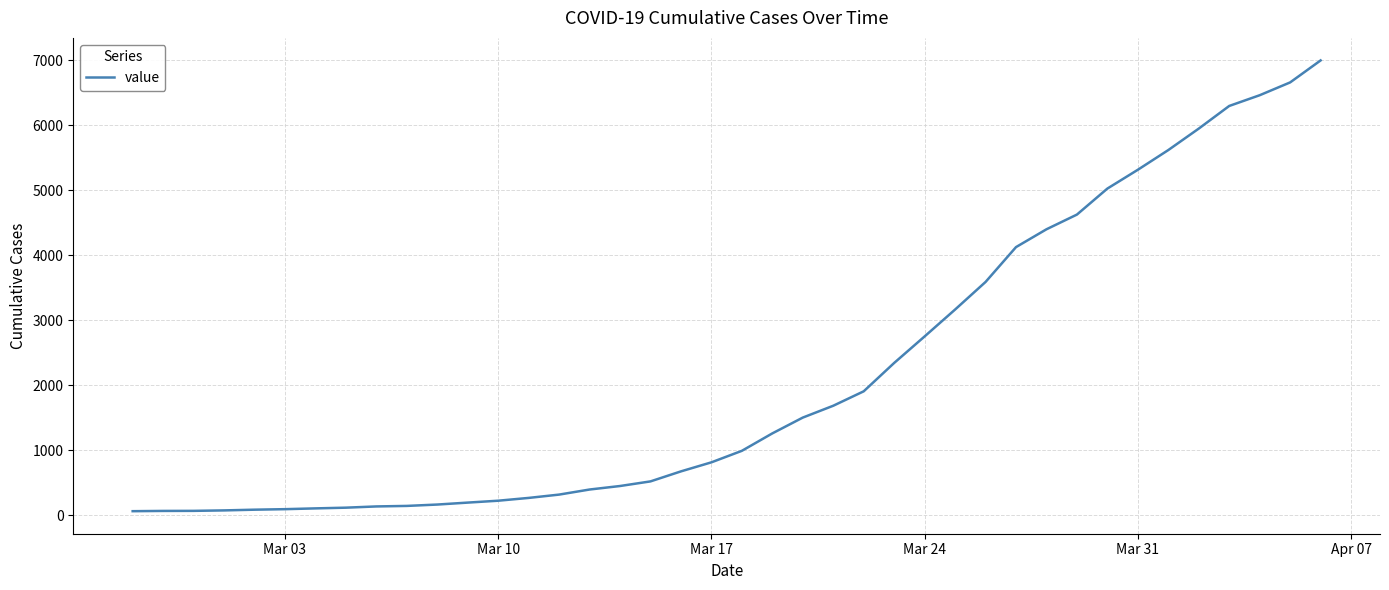

Does the chart have visible grid lines?

Yes